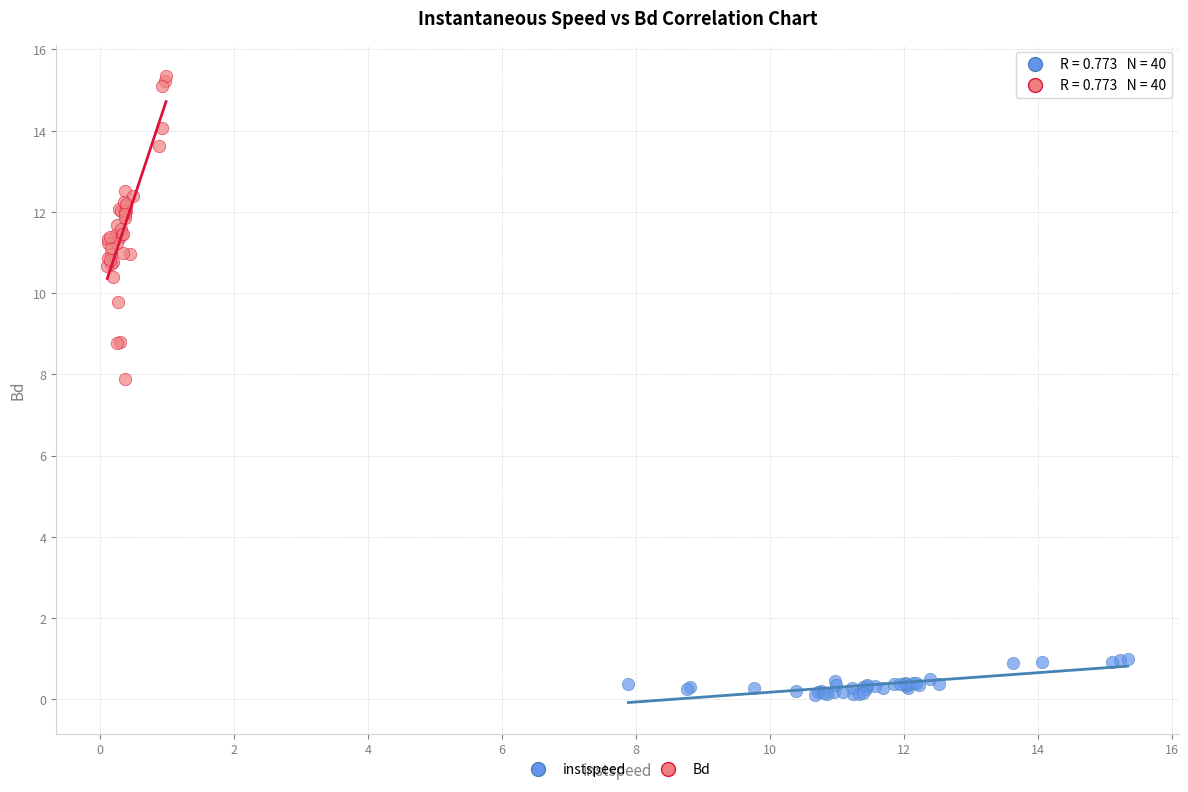

Which series reaches the maximum Y coordinate?

Bd